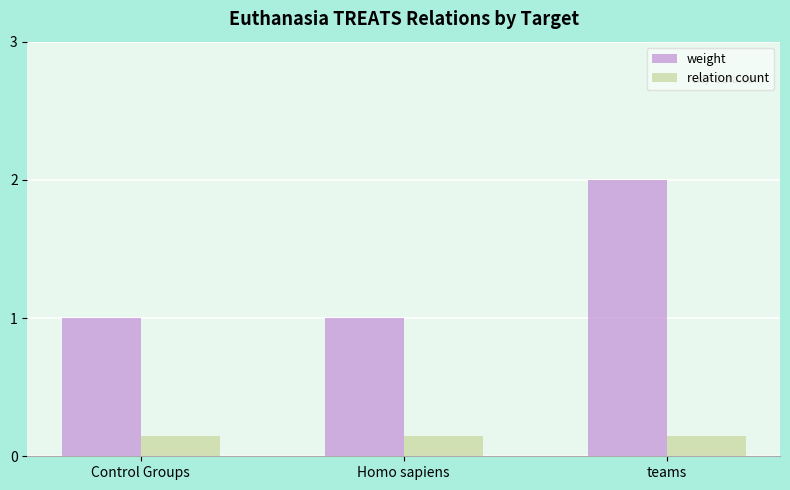

Rank the series by their average value, from highest to lowest.

weight, relation count